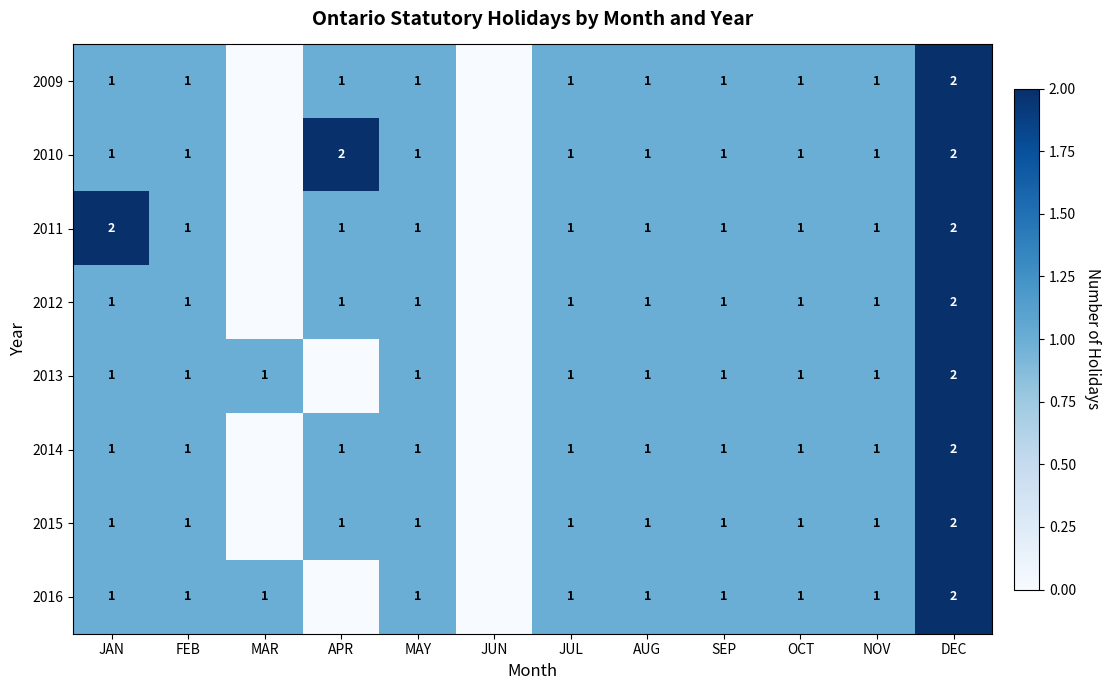

True or false: 2012 has a value of 2 at JAN.

False